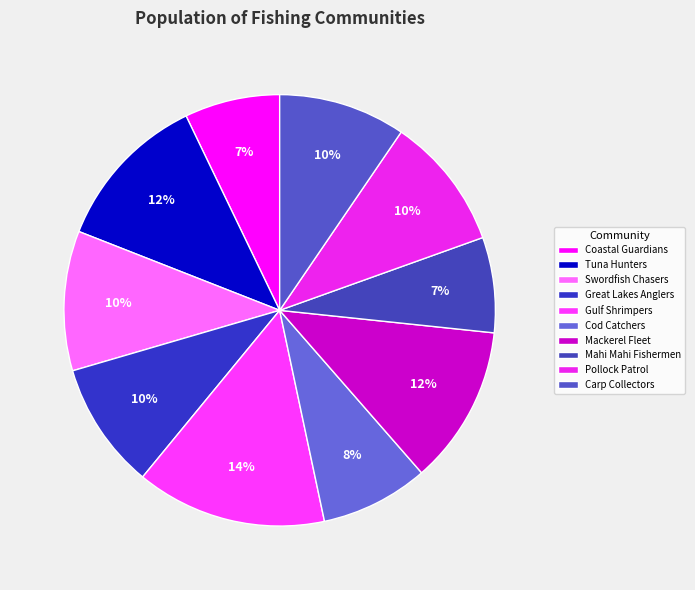

Count the number of slices in the pie.

10